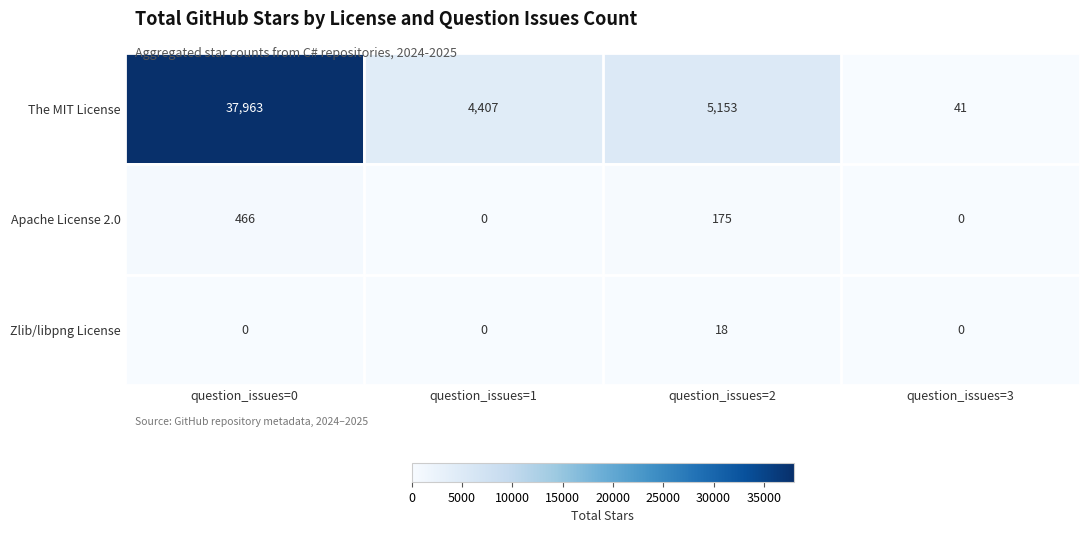

Which series has the widest spread of values?

The MIT License